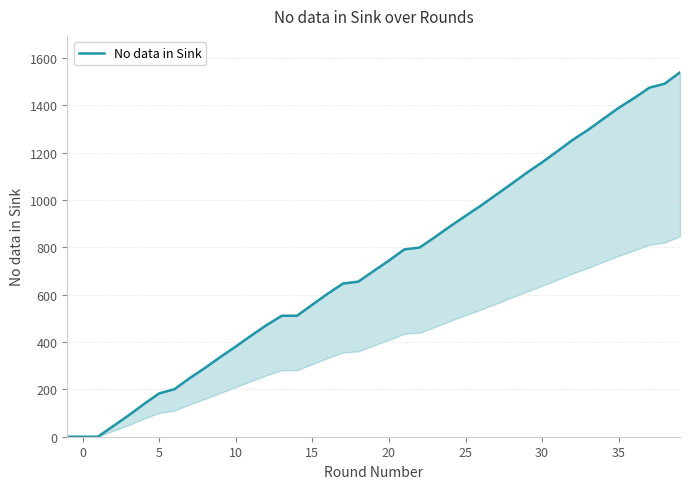

True or false: the data has more than 0 interior local peaks.

False